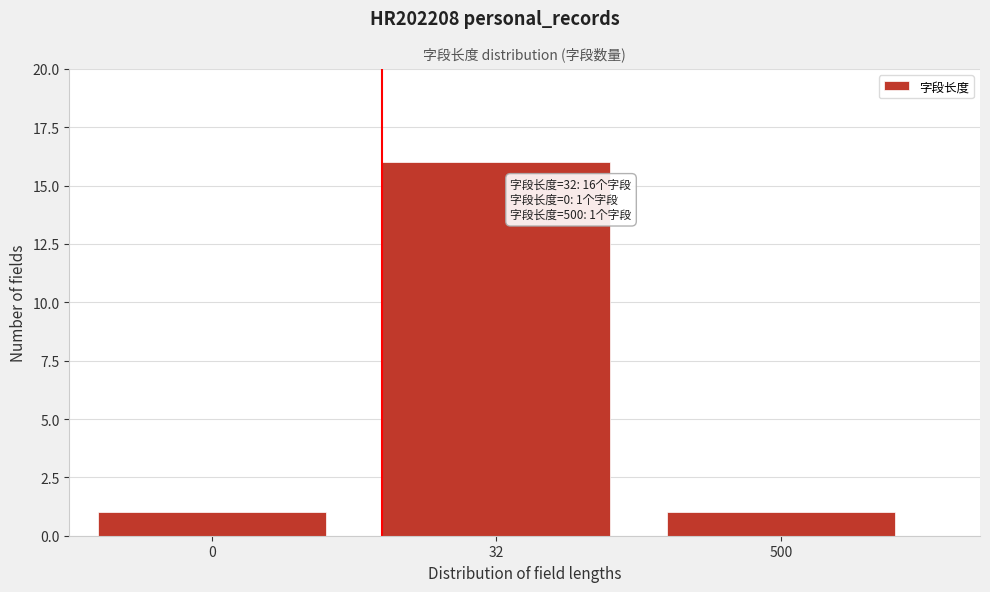

Reading left to right, list all the values displayed in this chart.

0=1	32=16	500=1